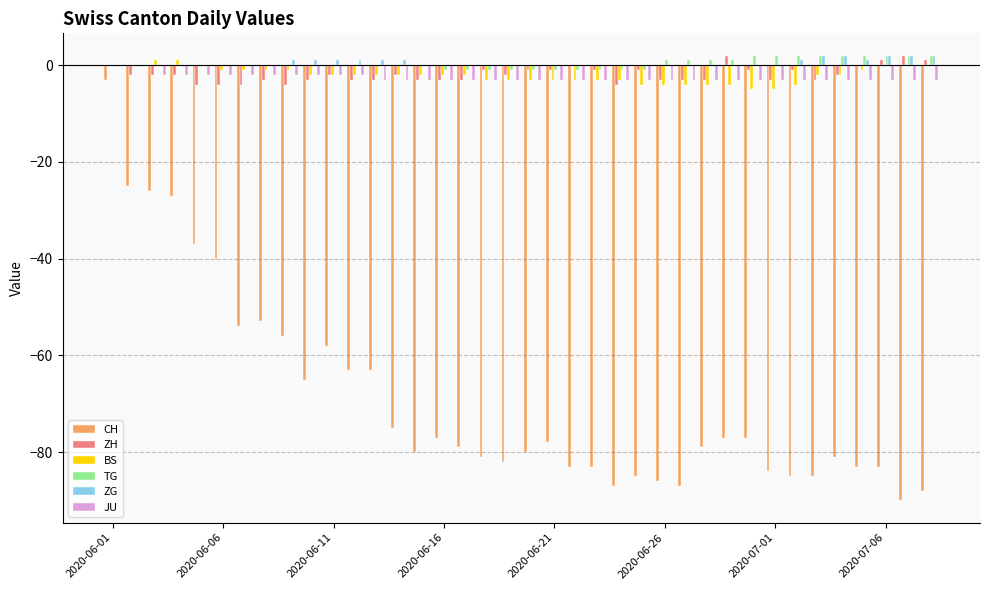

The value of ZH at 2020-06-16 is -3. True or false?

True